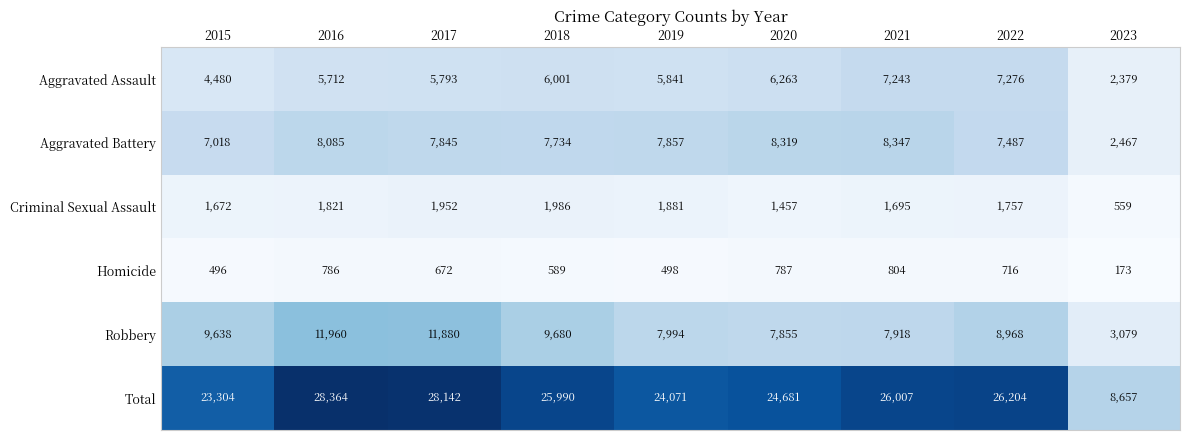

Count the number of data series in this chart.

6